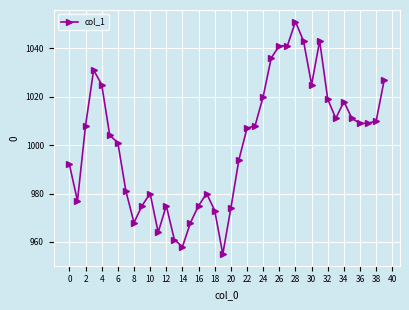

True or false: the data has more than 2 interior local peaks.

True